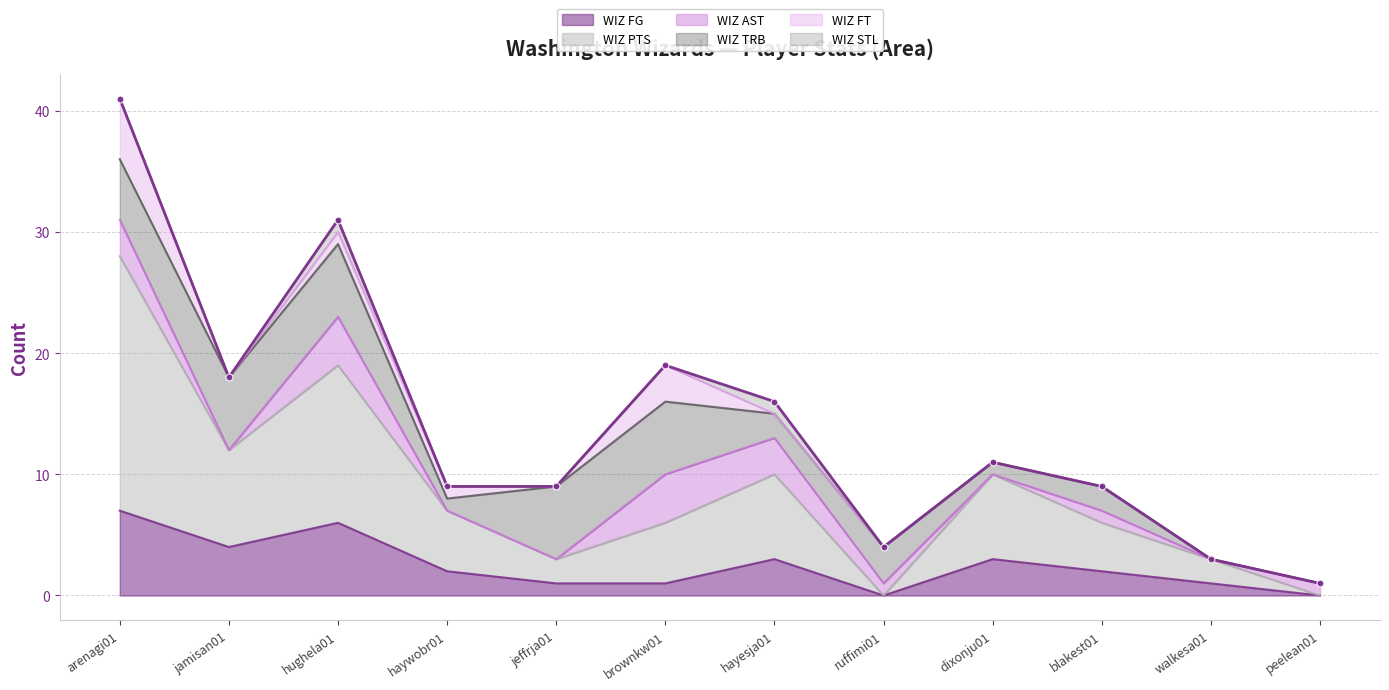

How many series are shown in this chart?

6